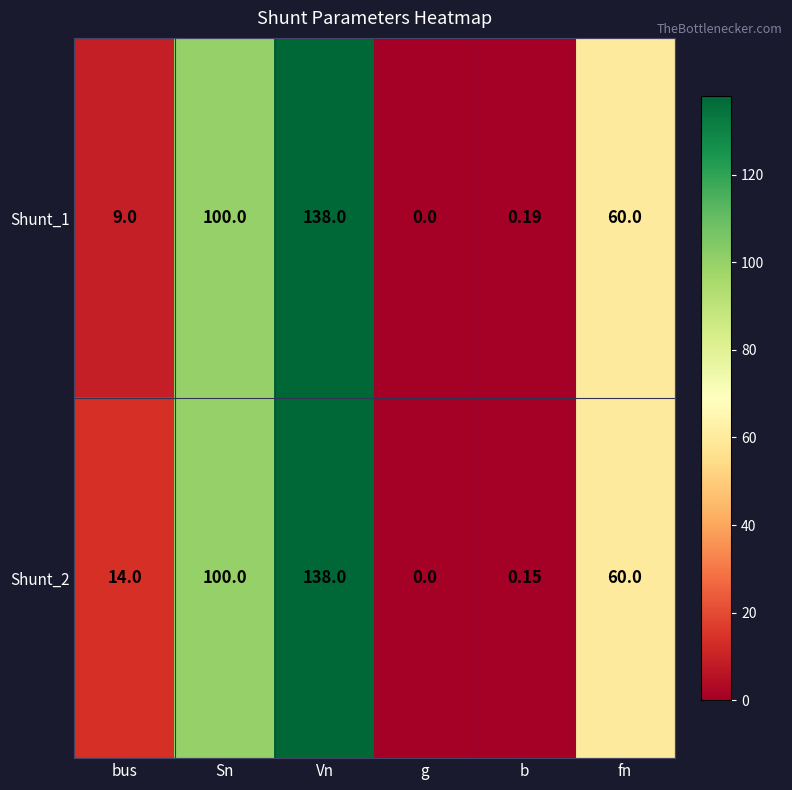

Which label corresponds to the largest value in the chart?

Vn